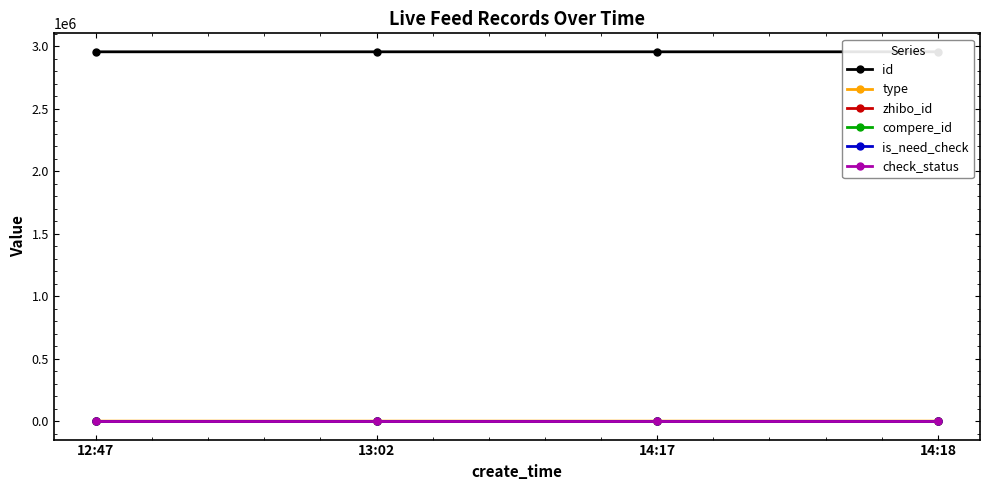

List the labels in order of zhibo_id value, smallest first.

12:47, 13:02, 14:17, 14:18